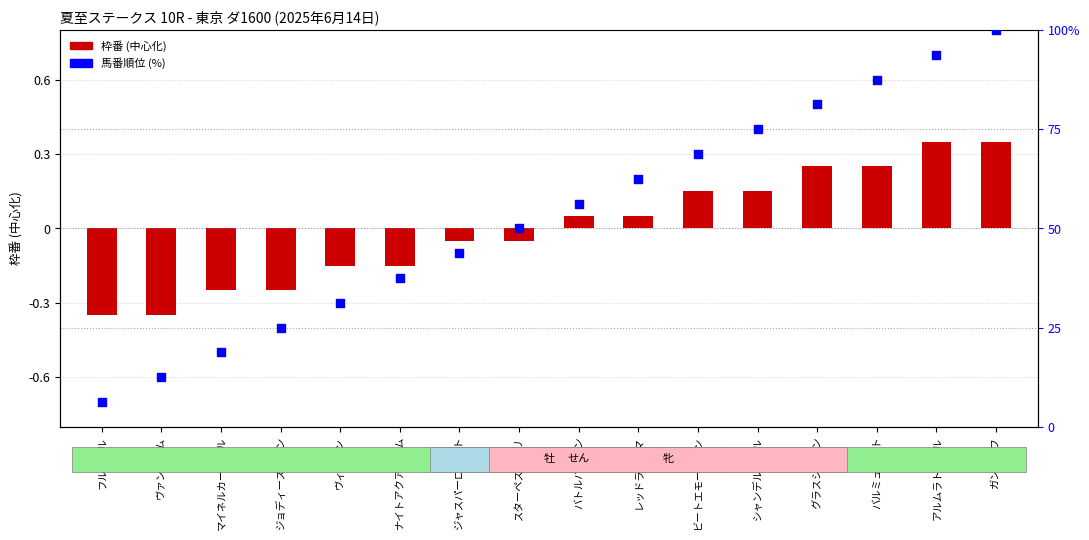

Which series has the largest Y range (max minus min)?

馬番順位 (%)